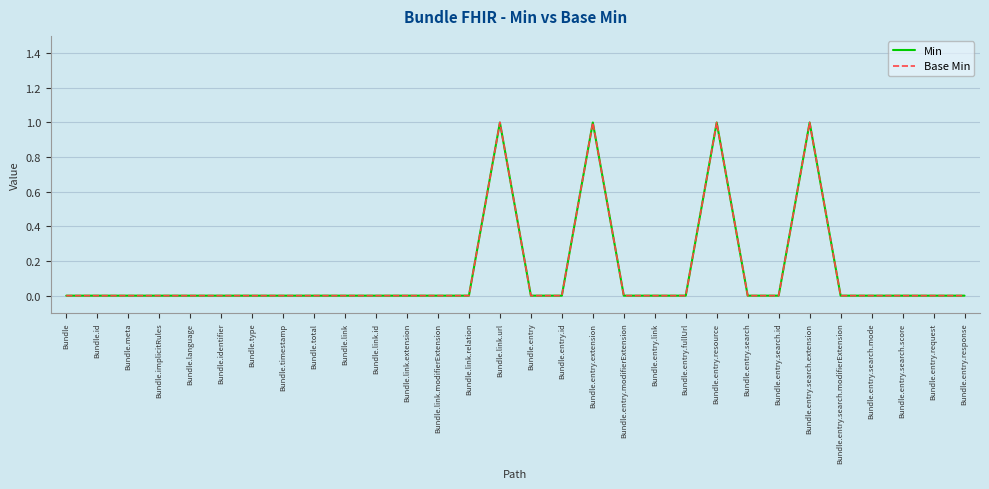

List the labels in order of Min value, largest first.

Bundle.link.url, Bundle.entry.extension, Bundle.entry.resource, Bundle.entry.search.extension, Bundle, Bundle.id, Bundle.meta, Bundle.implicitRules, Bundle.language, Bundle.identifier, Bundle.type, Bundle.timestamp, Bundle.total, Bundle.link, Bundle.link.id, Bundle.link.extension, Bundle.link.modifierExtension, Bundle.link.relation, Bundle.entry, Bundle.entry.id, Bundle.entry.modifierExtension, Bundle.entry.link, Bundle.entry.fullUrl, Bundle.entry.search, Bundle.entry.search.id, Bundle.entry.search.modifierExtension, Bundle.entry.search.mode, Bundle.entry.search.score, Bundle.entry.request, Bundle.entry.response